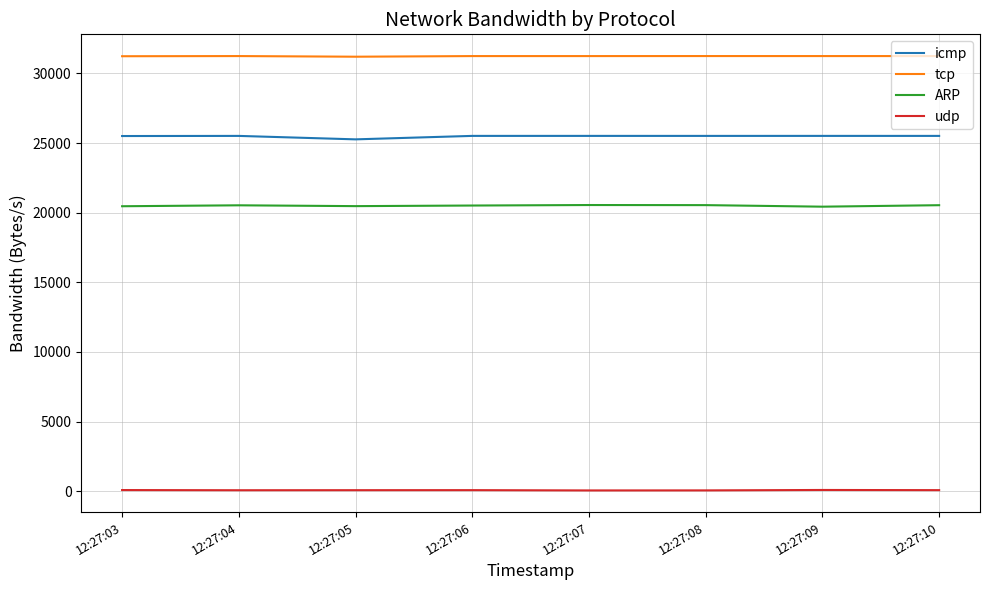

The value of tcp at 12:27:06 is 31240. True or false?

True